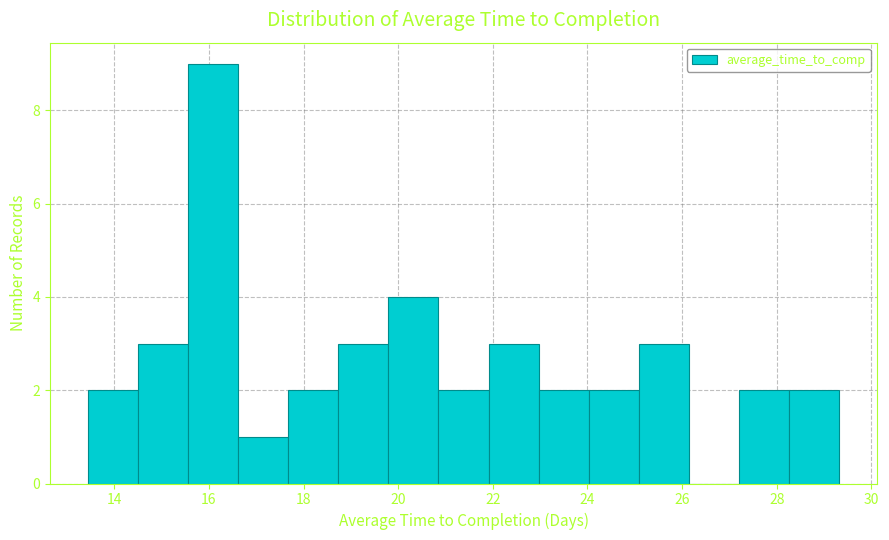

Reading left to right, transcribe this chart: for each bar, give the range it covers on the x-axis and its height. Neither the bar edges nor the heights are printed on the chart, so give them approximately, as read against the axes.

13.4 to 14.4: 2
14.4 to 15.6: 3
15.6 to 16.6: 9
16.6 to 17.6: 1
17.6 to 18.8: 2
18.8 to 19.8: 3
19.8 to 20.8: 4
20.8 to 22.0: 2
22.0 to 23.0: 3
23.0 to 24.0: 2
24.0 to 25.0: 2
25.0 to 26.2: 3
26.2 to 27.2: 0
27.2 to 28.2: 2
28.2 to 29.4: 2